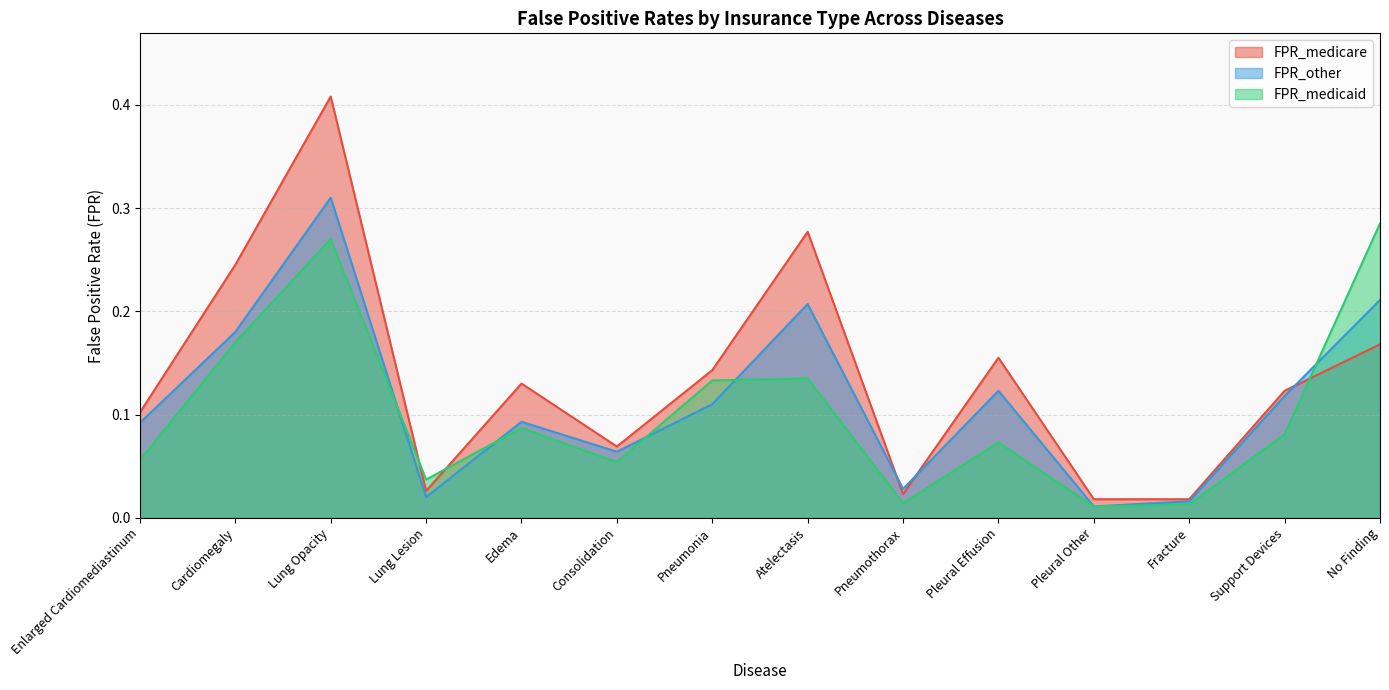

Reading right to left, transcribe all the data shown in this chart.

FPR_medicare: No Finding=0.2	Support Devices=0.1	Fracture=0.0	Pleural Other=0.0	Pleural Effusion=0.2	Pneumothorax=0.0	Atelectasis=0.3	Pneumonia=0.1	Consolidation=0.1	Edema=0.1	Lung Lesion=0.0	Lung Opacity=0.4	Cardiomegaly=0.2	Enlarged Cardiomediastinum=0.1
FPR_other: No Finding=0.2	Support Devices=0.1	Fracture=0.0	Pleural Other=0.0	Pleural Effusion=0.1	Pneumothorax=0.0	Atelectasis=0.2	Pneumonia=0.1	Consolidation=0.1	Edema=0.1	Lung Lesion=0.0	Lung Opacity=0.3	Cardiomegaly=0.2	Enlarged Cardiomediastinum=0.1
FPR_medicaid: No Finding=0.3	Support Devices=0.1	Fracture=0.0	Pleural Other=0.0	Pleural Effusion=0.1	Pneumothorax=0.0	Atelectasis=0.1	Pneumonia=0.1	Consolidation=0.1	Edema=0.1	Lung Lesion=0.0	Lung Opacity=0.3	Cardiomegaly=0.2	Enlarged Cardiomediastinum=0.1